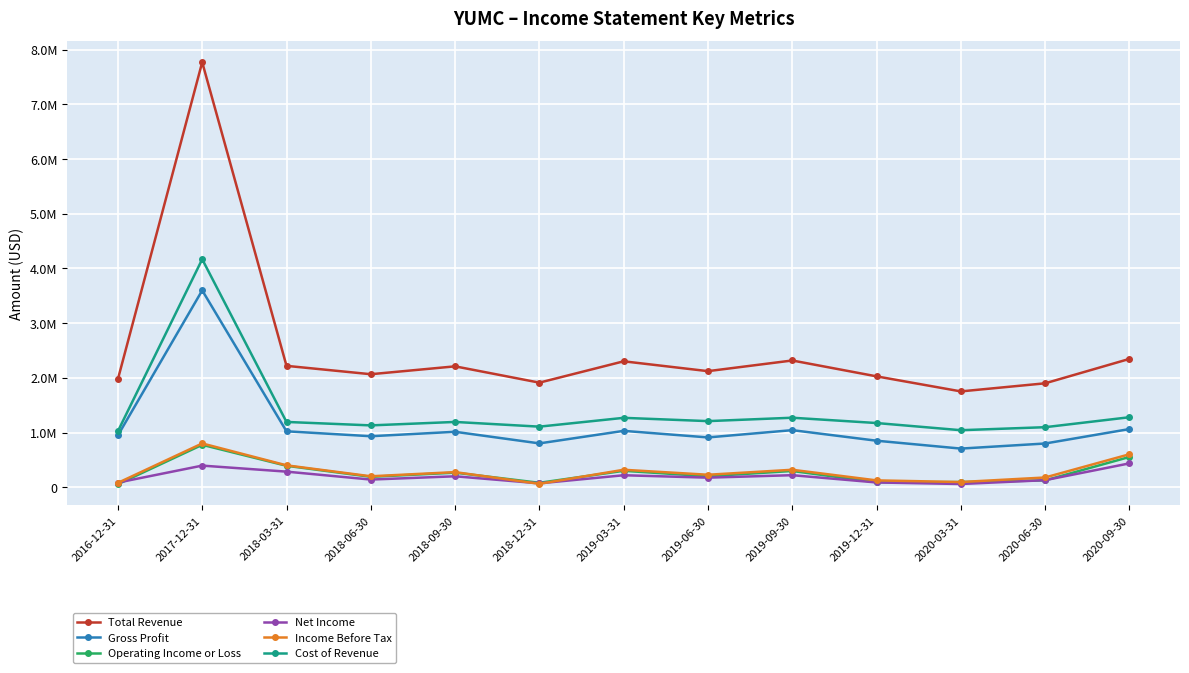

What are all the series names shown in the legend?

Total Revenue, Gross Profit, Operating Income or Loss, Net Income, Income Before Tax, Cost of Revenue